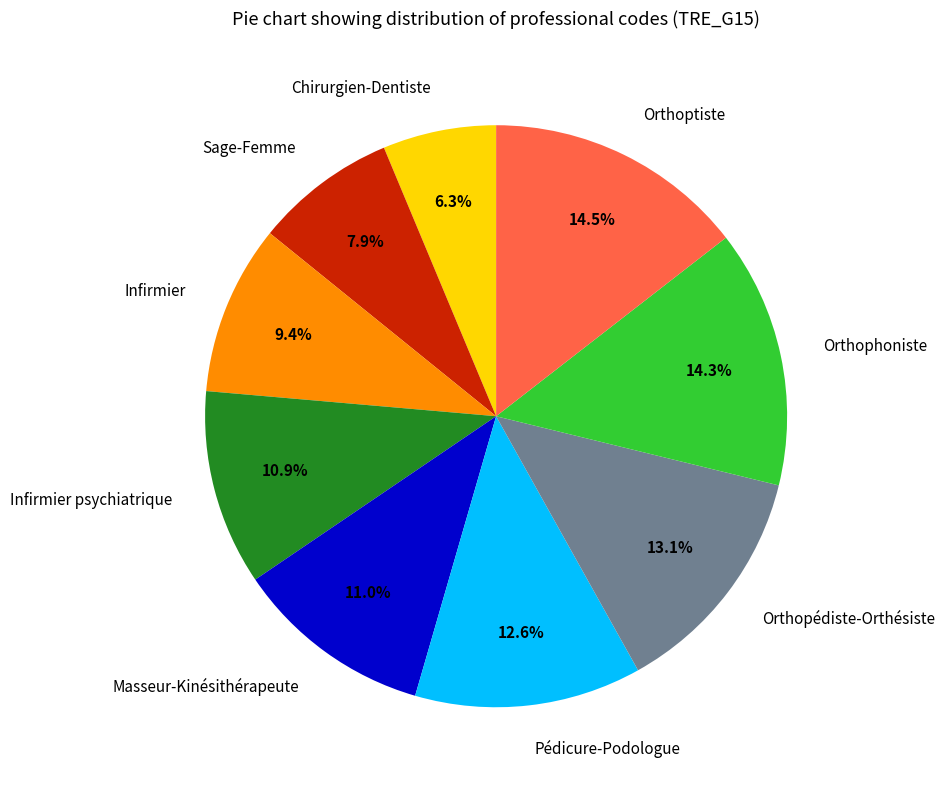

Is there a majority slice in this chart?

No